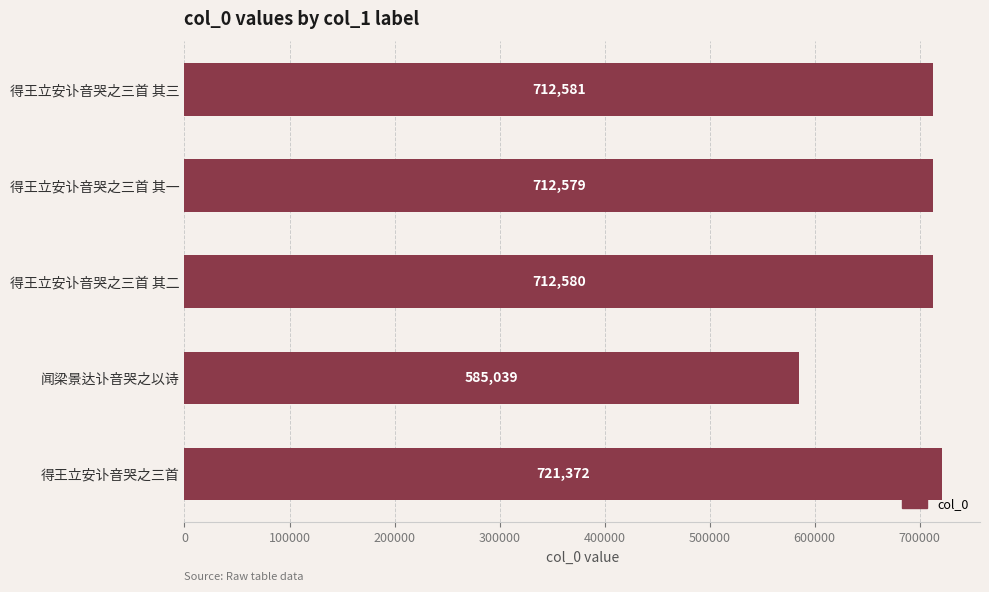

Which has a higher value, 得王立安讣音哭之三首 其三 or 得王立安讣音哭之三首?

得王立安讣音哭之三首